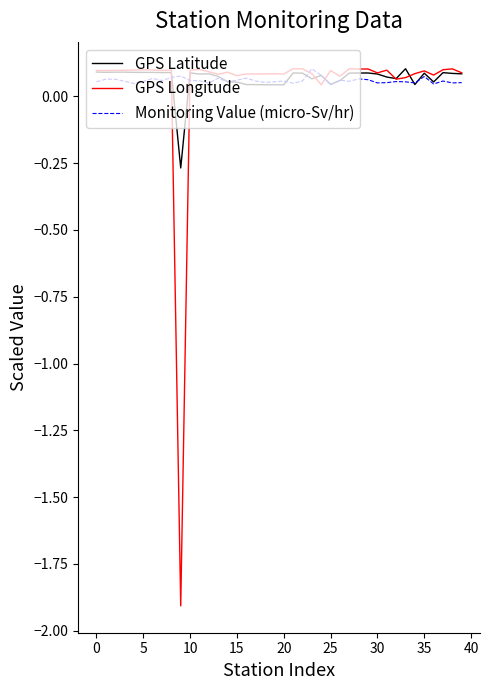

In GPS Longitude, how many points are higher than both neighbors (excluding endpoints)?

12